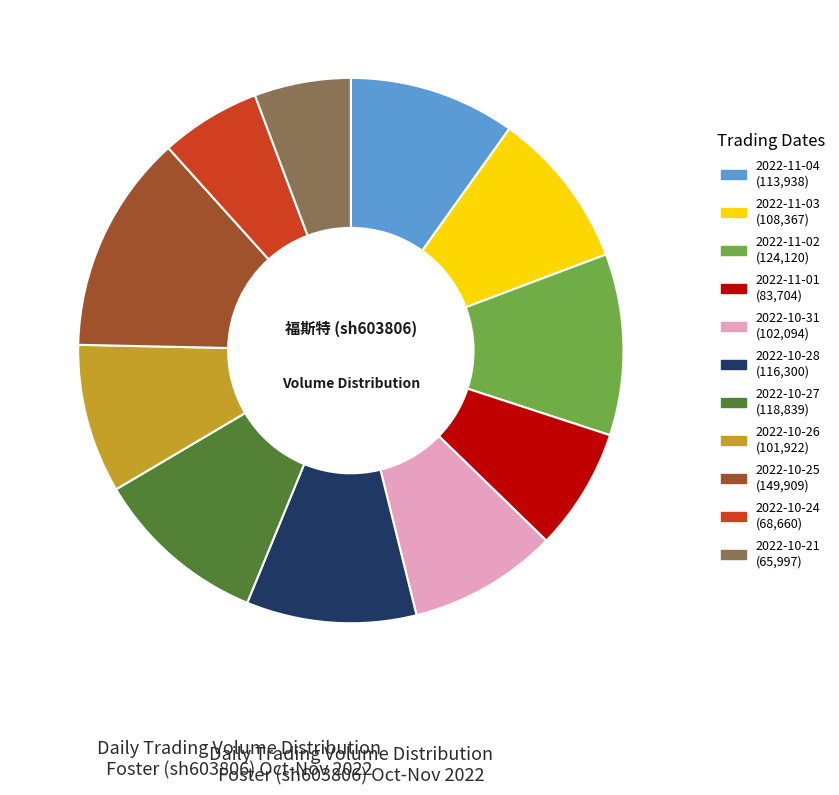

Which has a higher value, 2022-10-28 or 2022-10-31?

2022-10-28